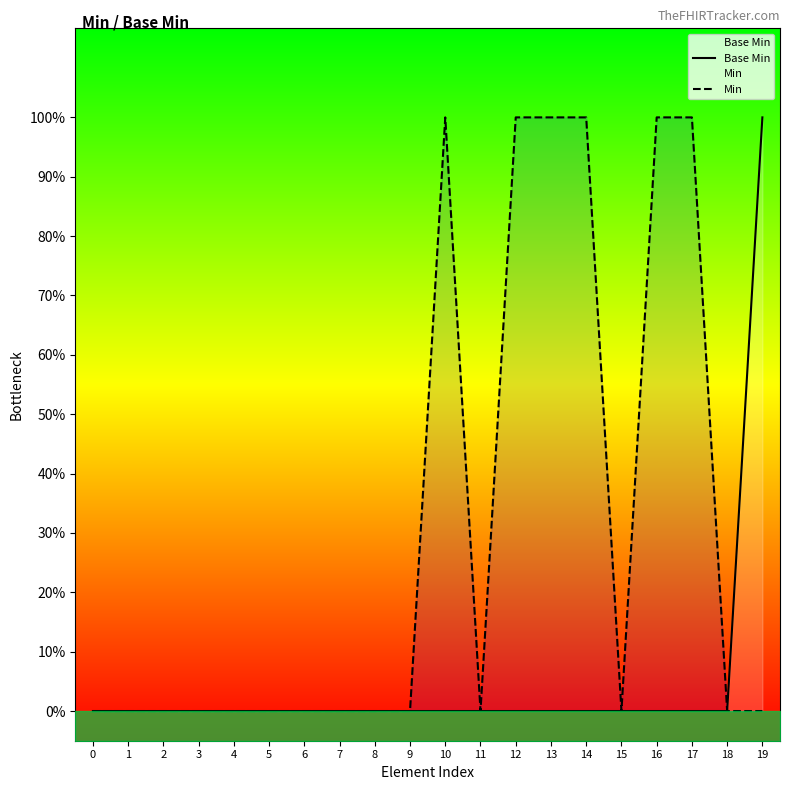

True or false: Base Min and Min intersect in this chart.

False